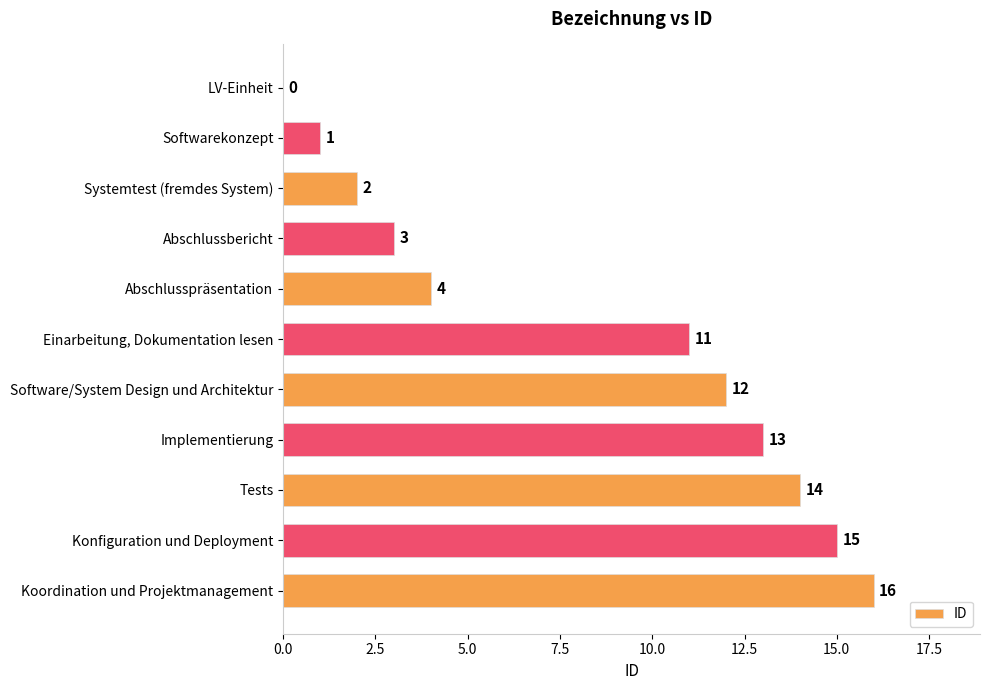

Reading bottom to top, transcribe all the data shown in this chart.

Koordination und Projektmanagement=16	Konfiguration und Deployment=15	Tests=14	Implementierung=13	Software/System Design und Architektur=12	Einarbeitung, Dokumentation lesen=11	Abschlusspräsentation=4	Abschlussbericht=3	Systemtest (fremdes System)=2	Softwarekonzept=1	LV-Einheit=0